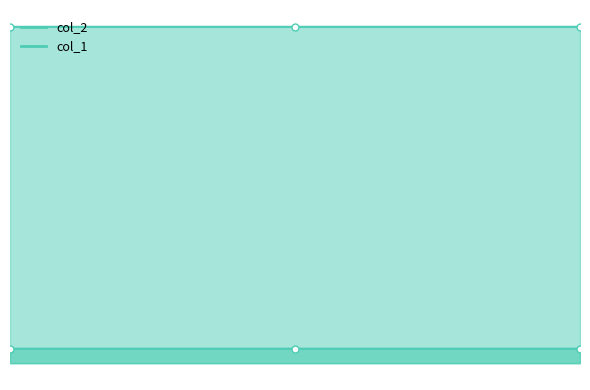

Reading right to left, transcribe all the data shown in this chart.

col_1: 1.8	1.8	1.8
col_2: 41.4	41.4	41.4